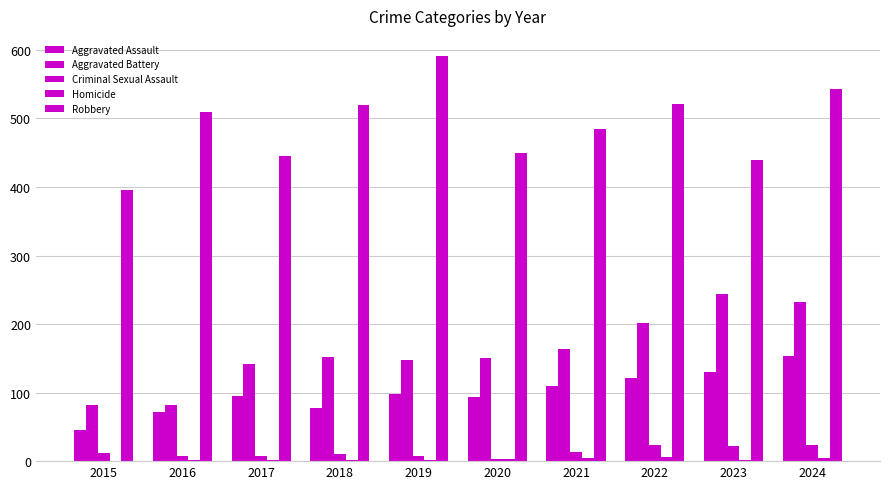

Where is Homicide nearest to the value 3?

2020